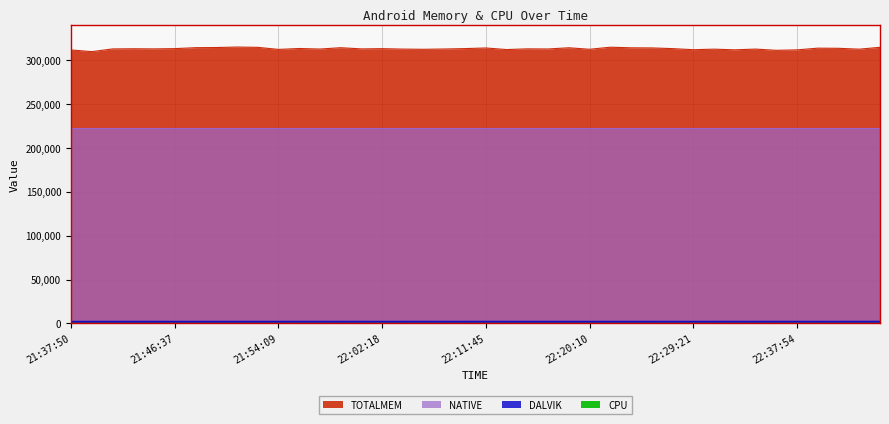

What is the difference between the highest and lowest values at 22:43:24?

312551.1